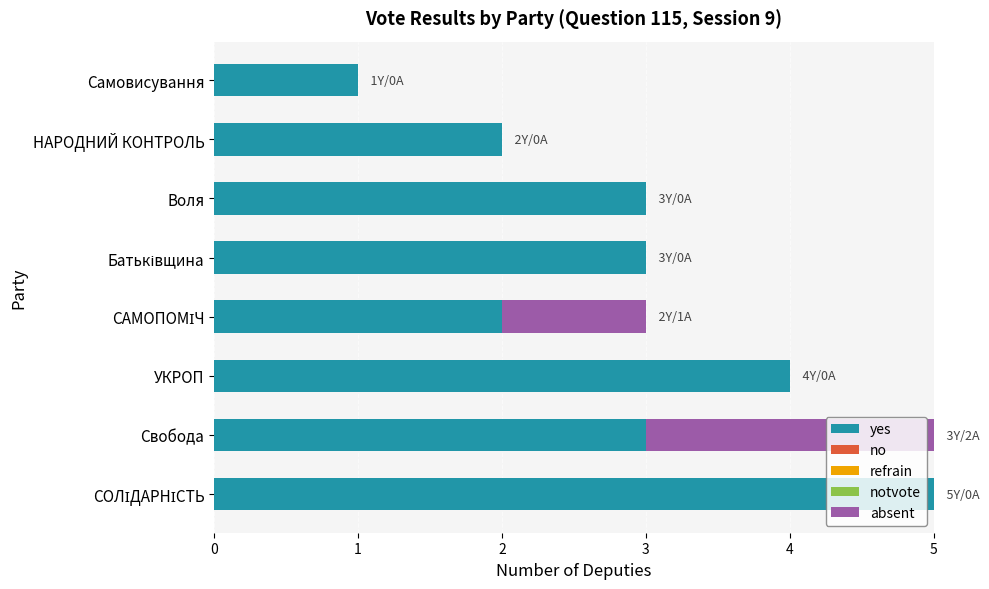

What is the sum of the yes values at Свобода and Воля?

6